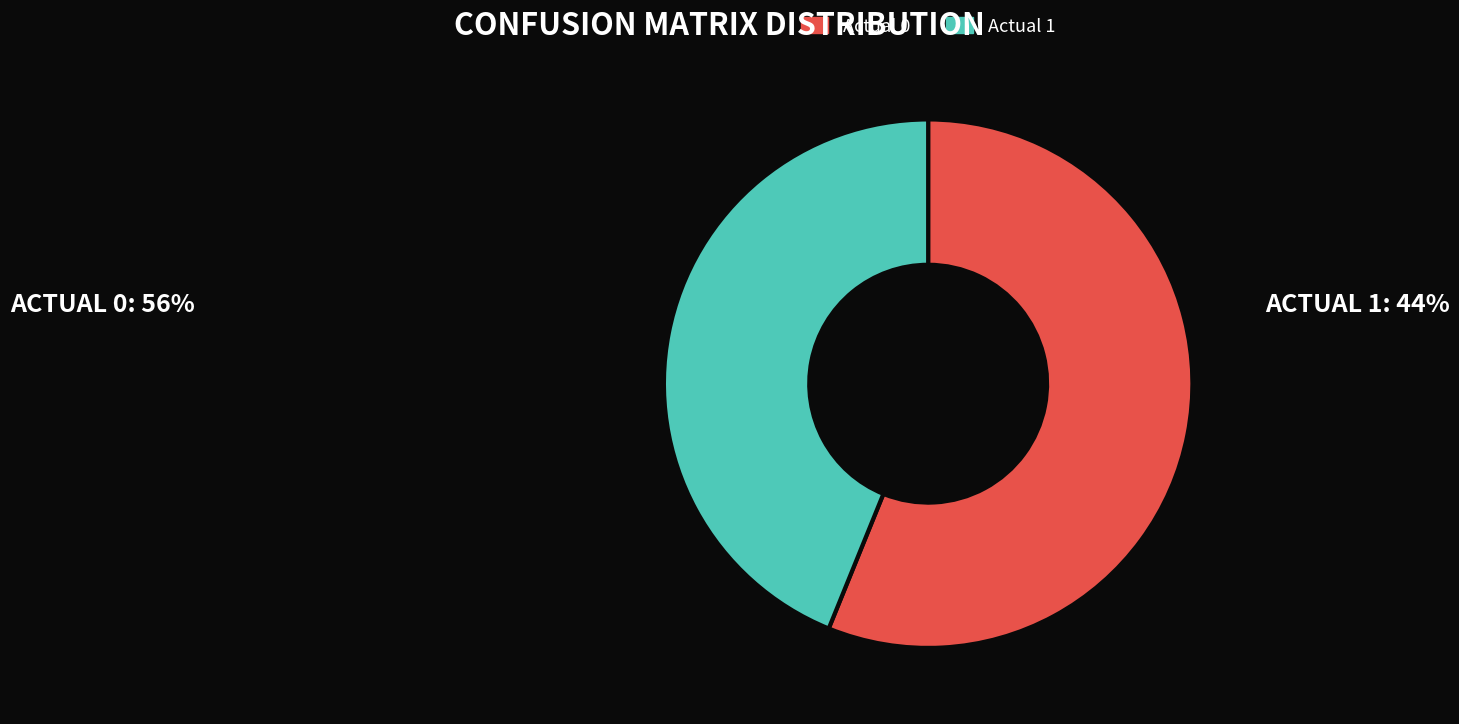

Is it true that Actual 1 is 30% of the pie?

False